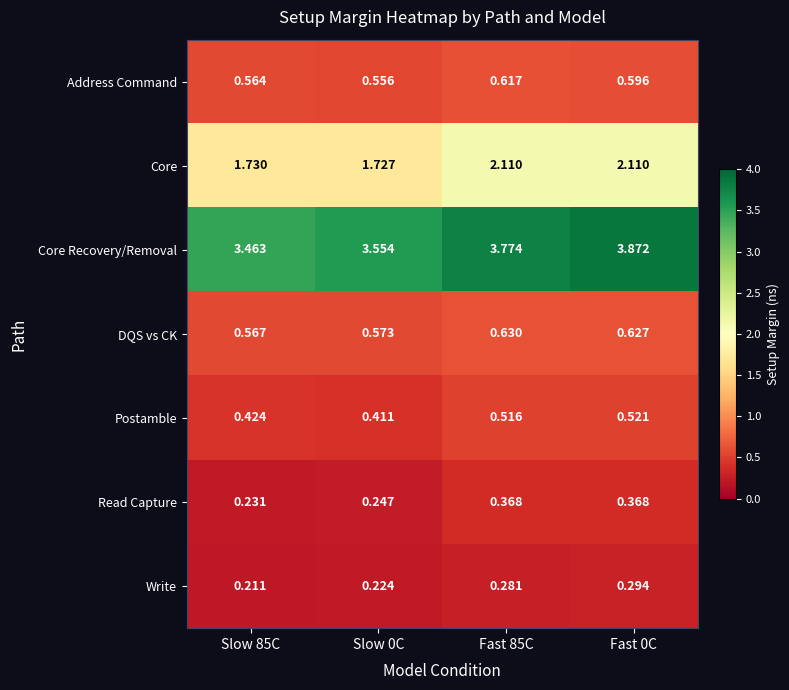

Which series has the largest total across all categories?

Core Recovery/Removal